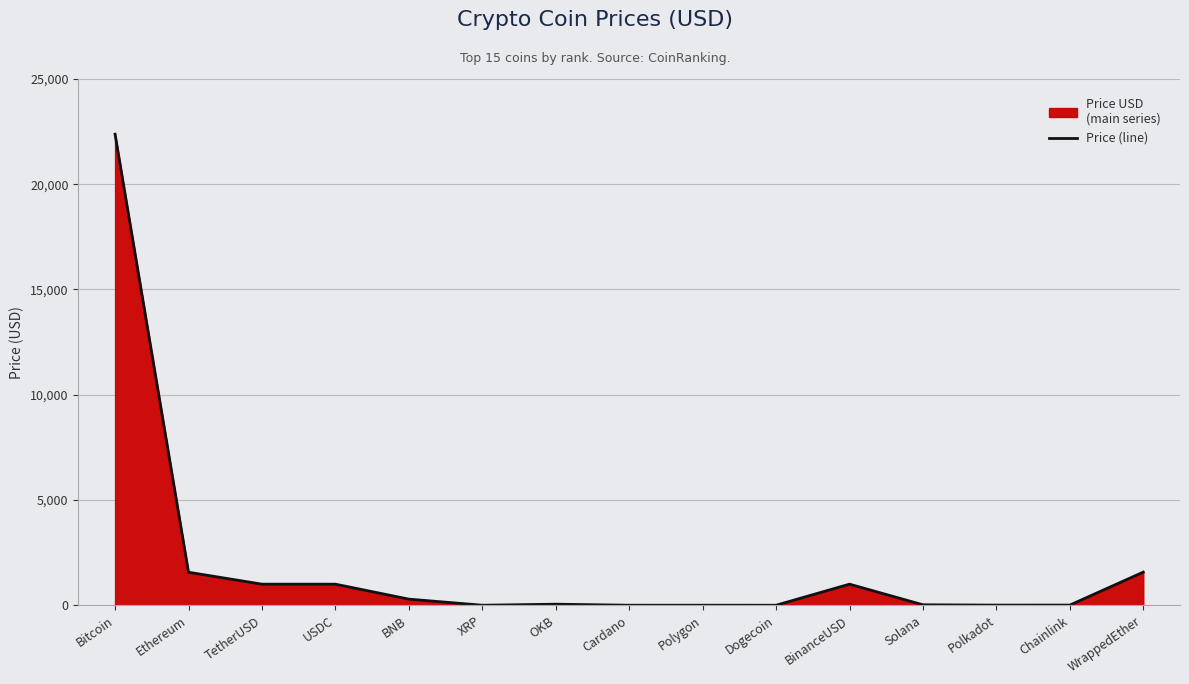

What is the ratio of the value at XRP to the value at Polkadot?

0.1